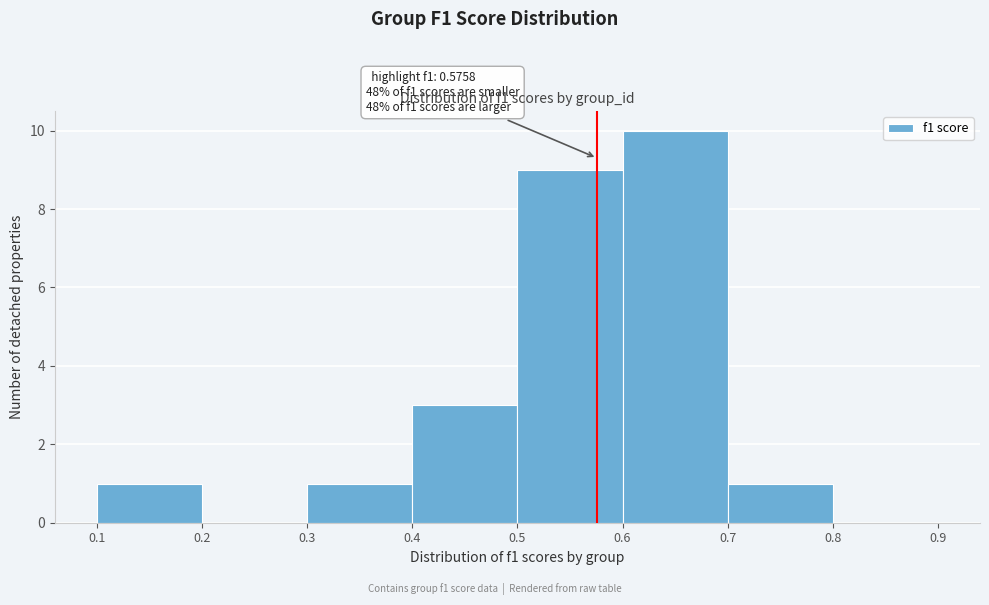

Which range on the x-axis has the tallest bar?

0.6 to 0.7